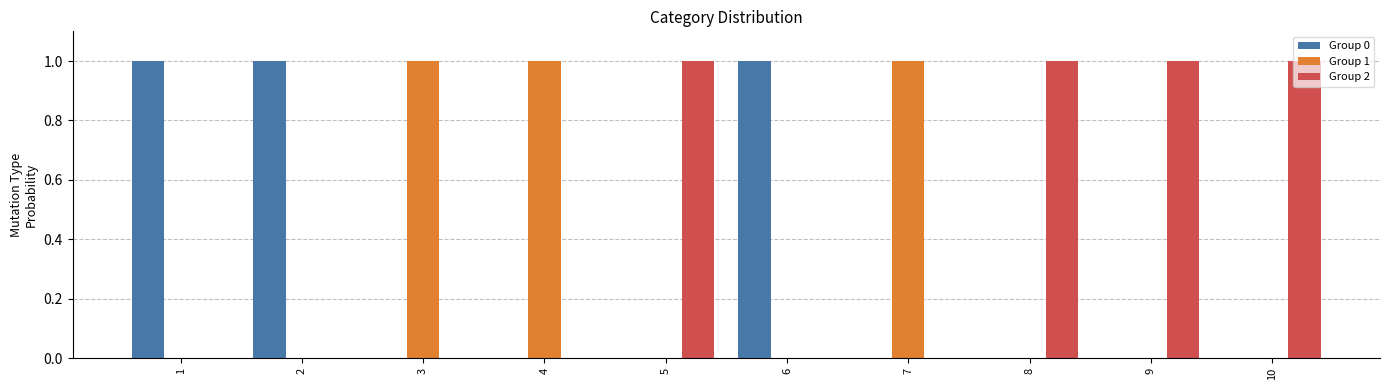

The Group 1 series shows -1 at 10. True or false?

False